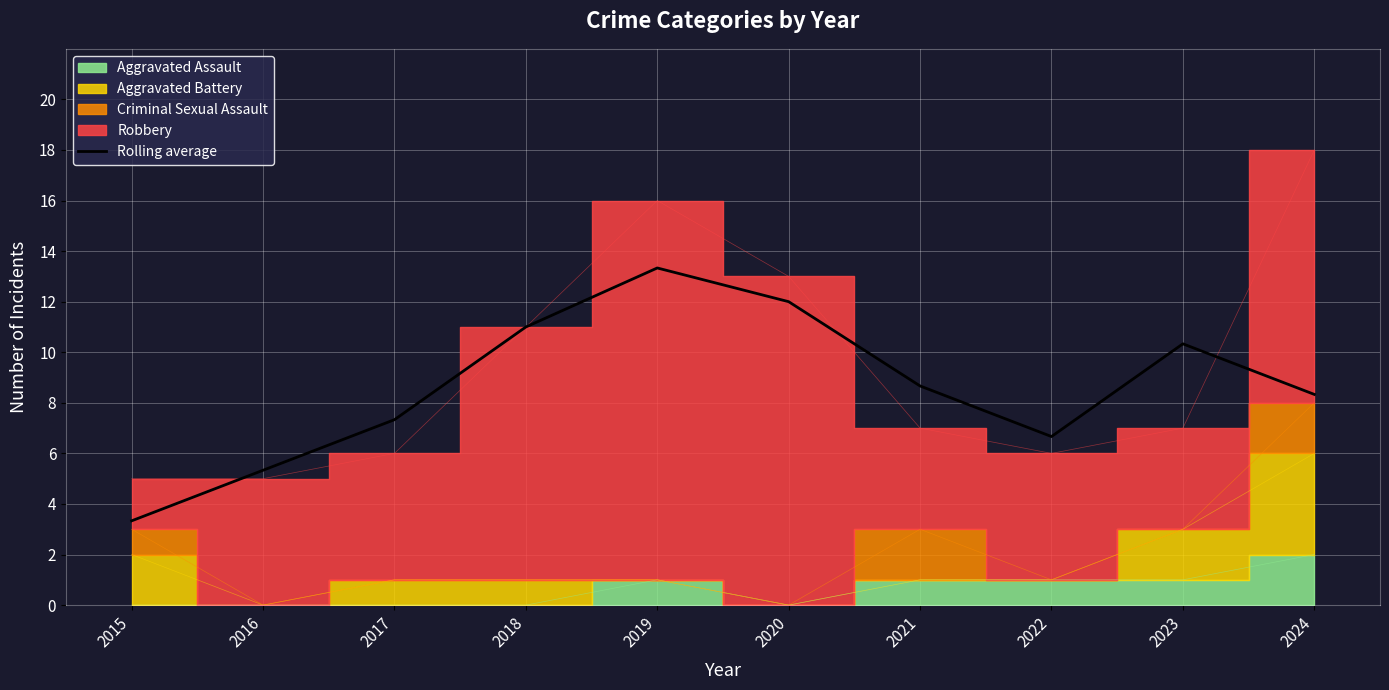

Which label corresponds to the smallest value in the chart?

2015